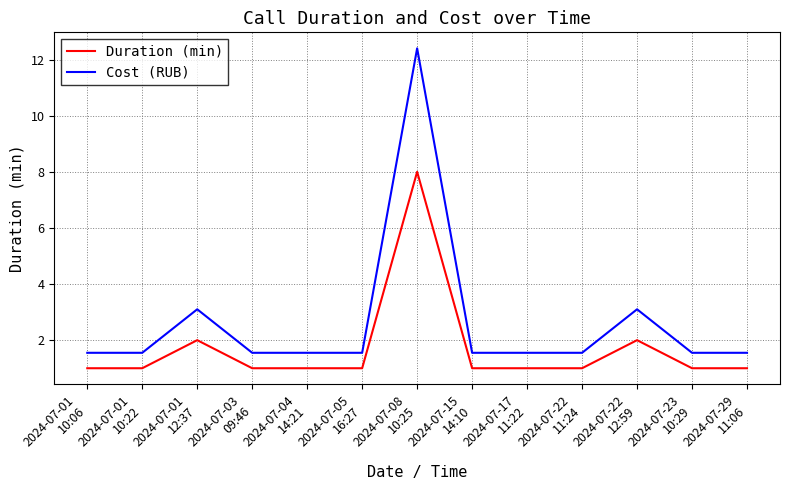

Which series has the largest range (max minus min)?

Cost (RUB)